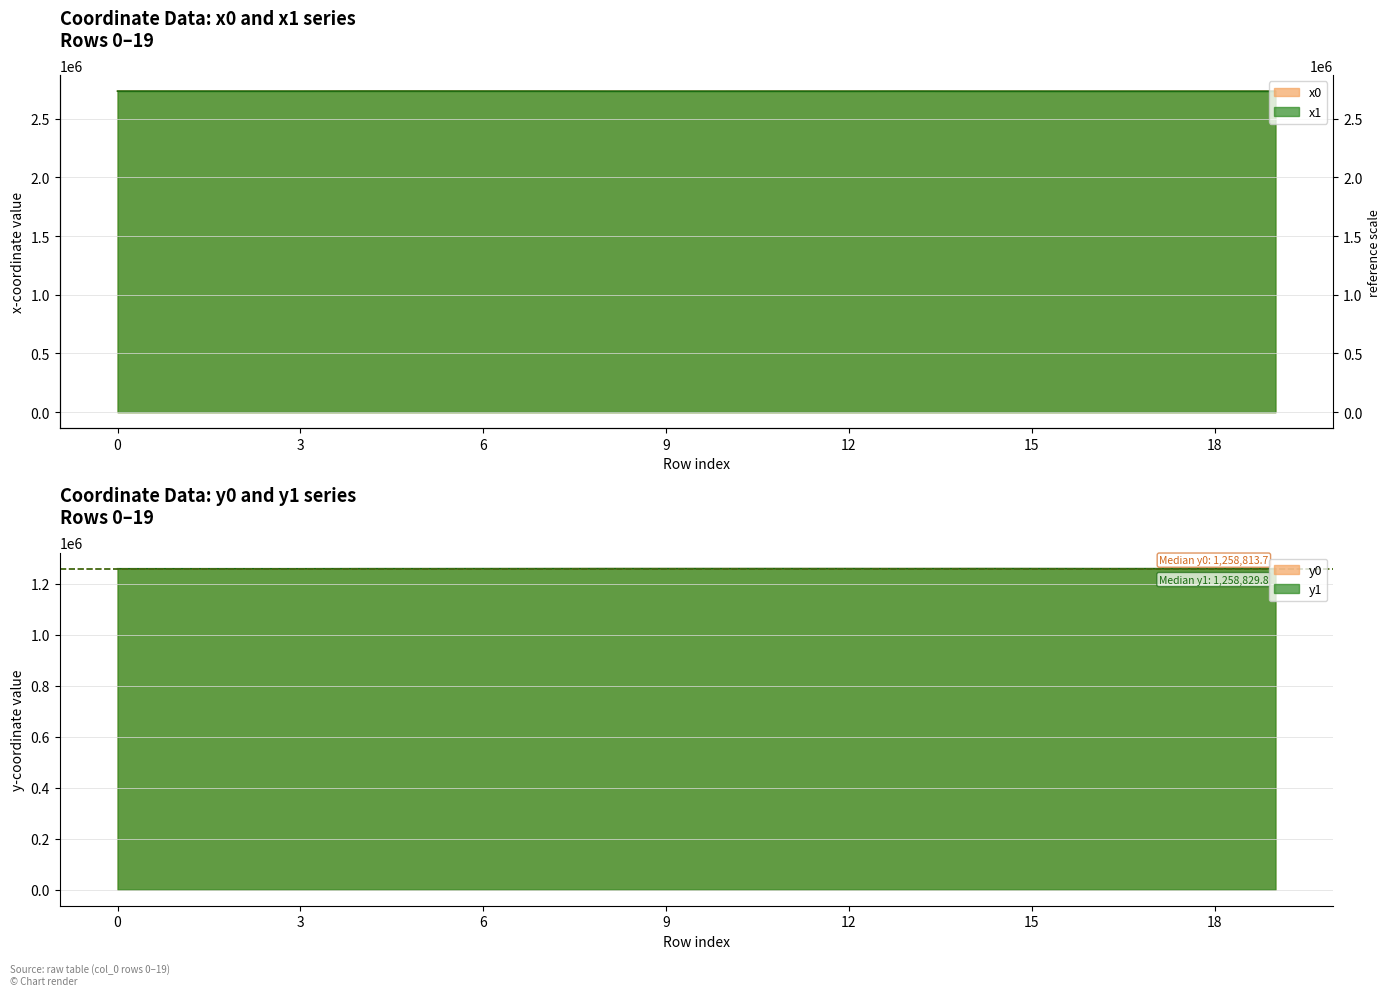

Where is the first local minimum for y0 line?

6